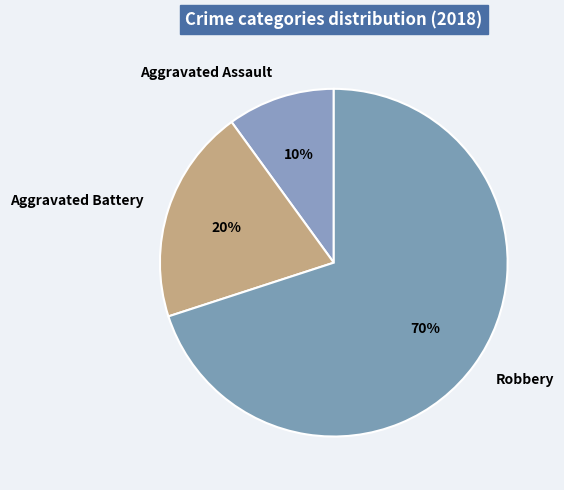

How many segments does this pie chart have?

3